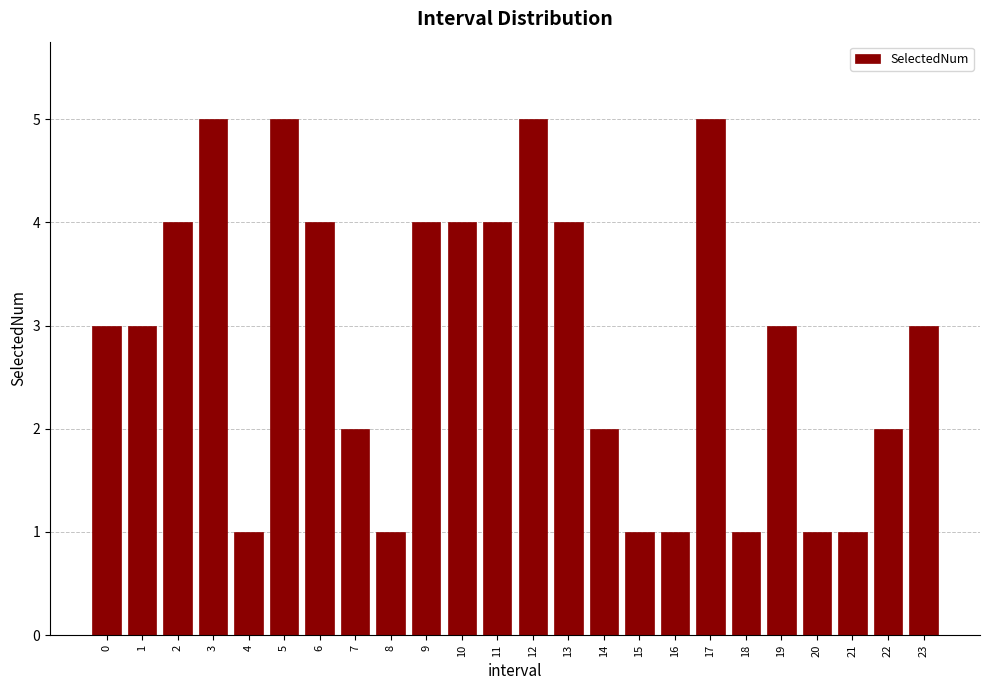

Reading left to right, list all the values displayed in this chart.

3	3	4	5	1	5	4	2	1	4	4	4	5	4	2	1	1	5	1	3	1	1	2	3